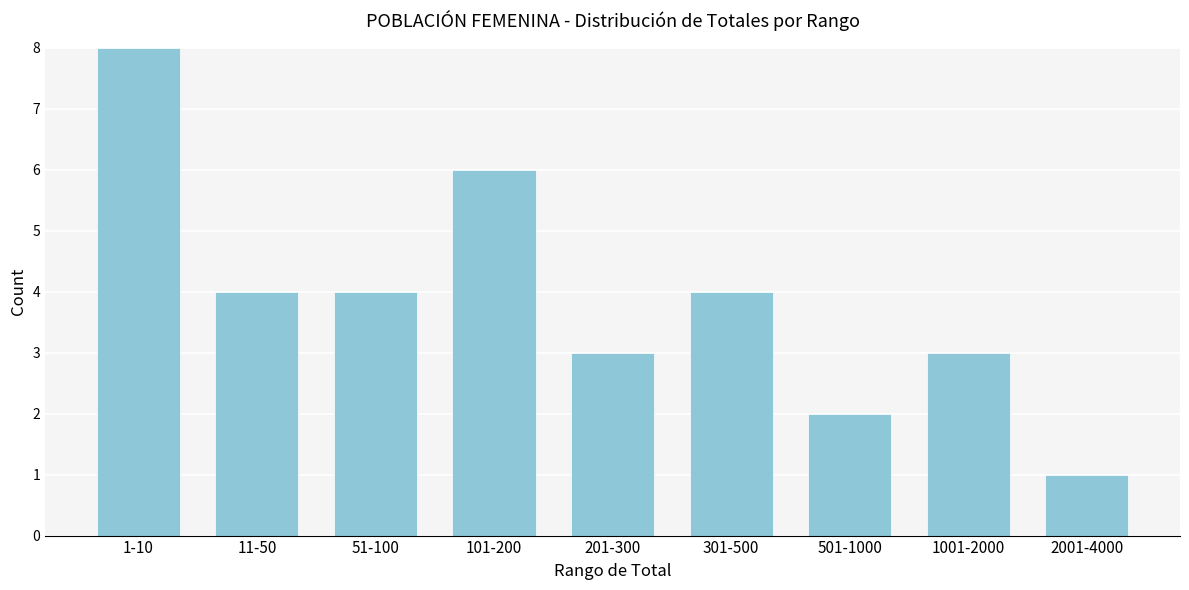

Reading left to right, what are all the values shown in this chart?

1-10=8	11-50=4	51-100=4	101-200=6	201-300=3	301-500=4	501-1000=2	1001-2000=3	2001-4000=1